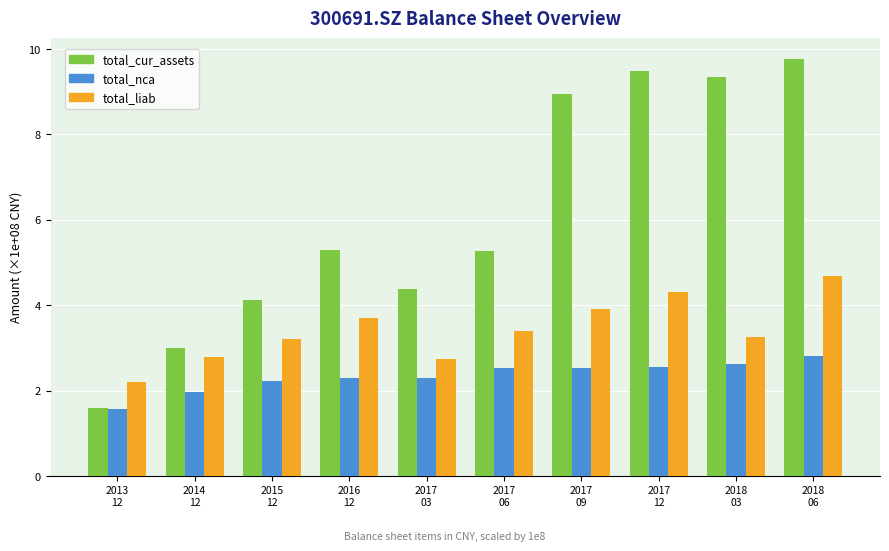

The value of total_liab at 2017
06 is 2.4. True or false?

False